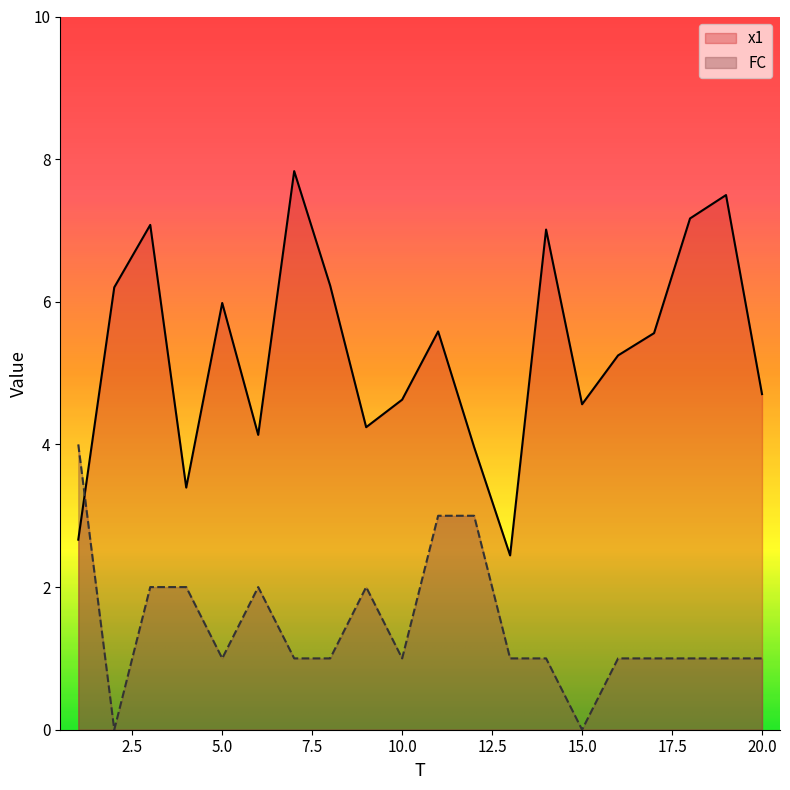

At how many categories does at least one series exceed 2?

20